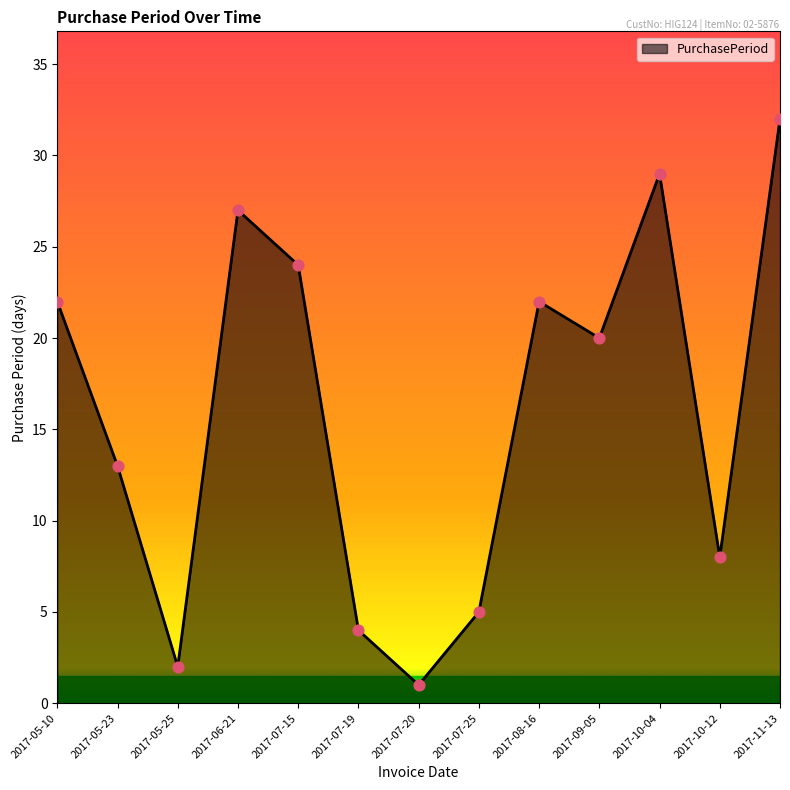

What is the ratio of the value at 2017-11-13 to the value at 2017-07-25?

6.4